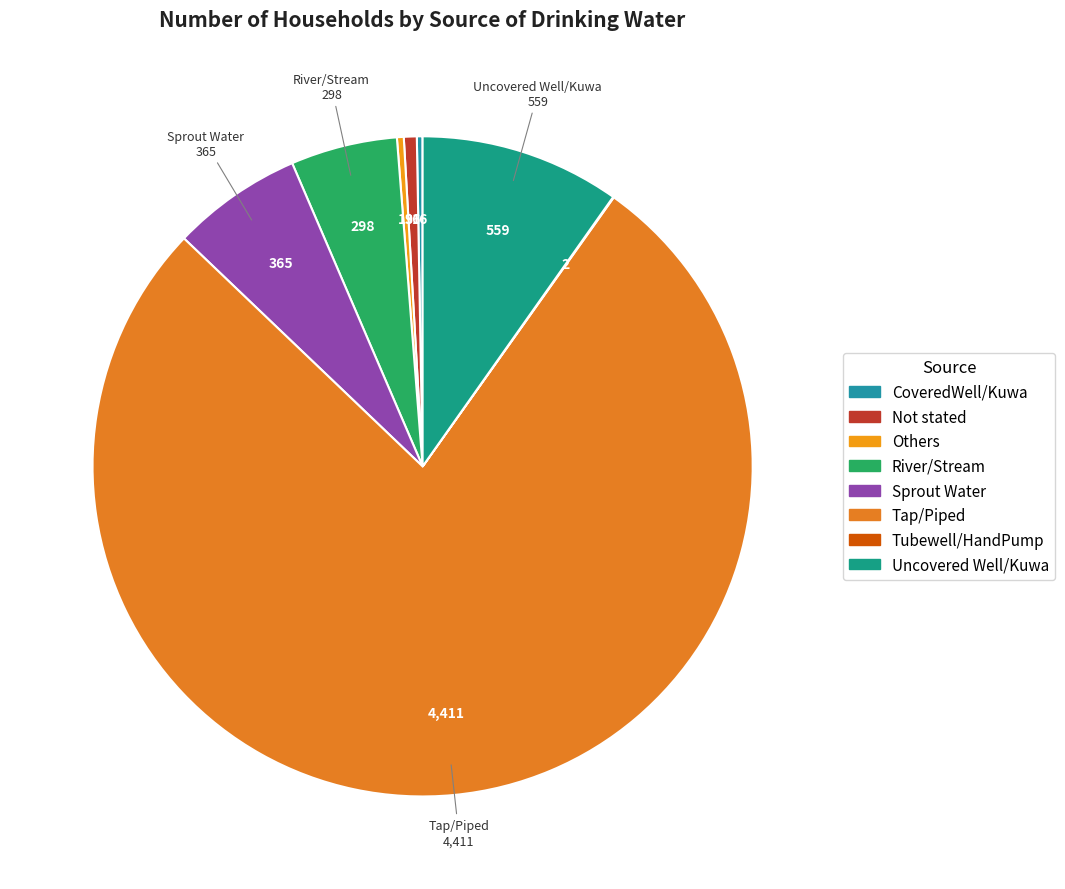

Which has a higher value, Tap/Piped or Not stated?

Tap/Piped